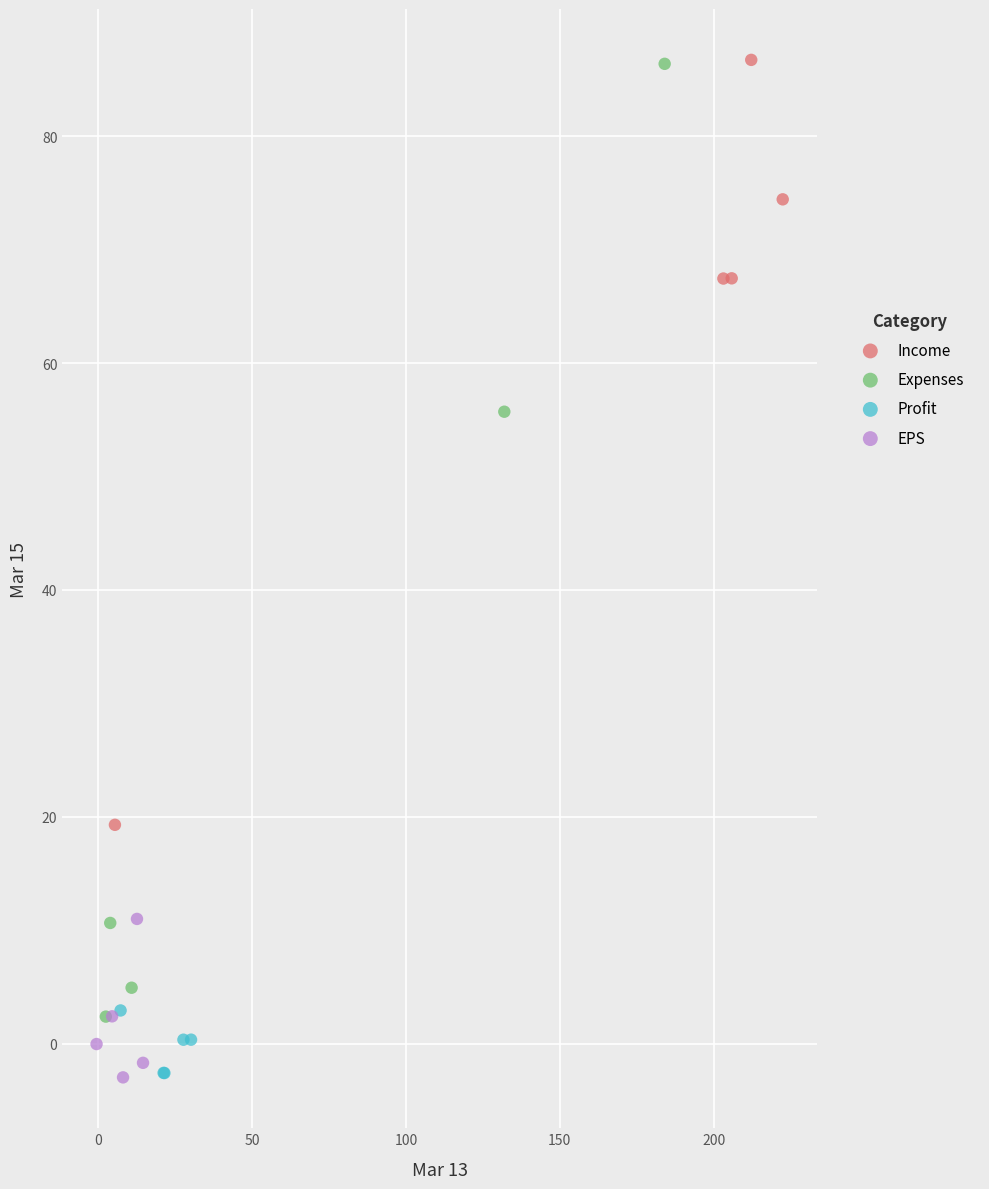

Which series has the largest Y range (max minus min)?

Expenses